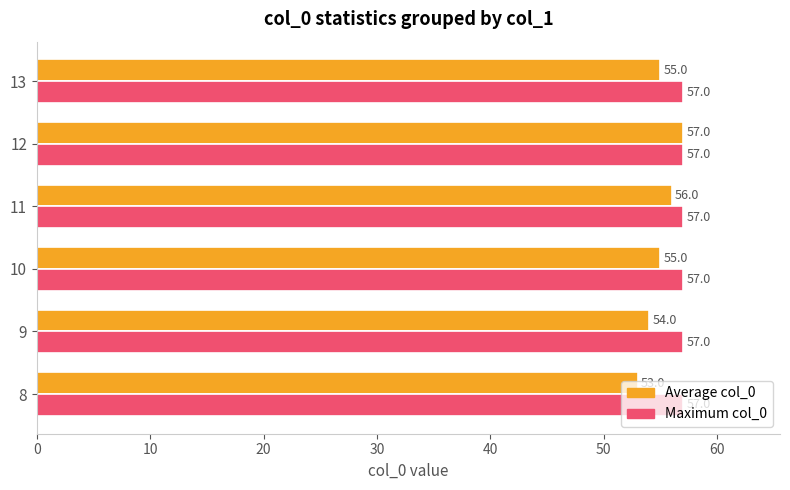

Which series has the largest total across all categories?

Maximum col_0